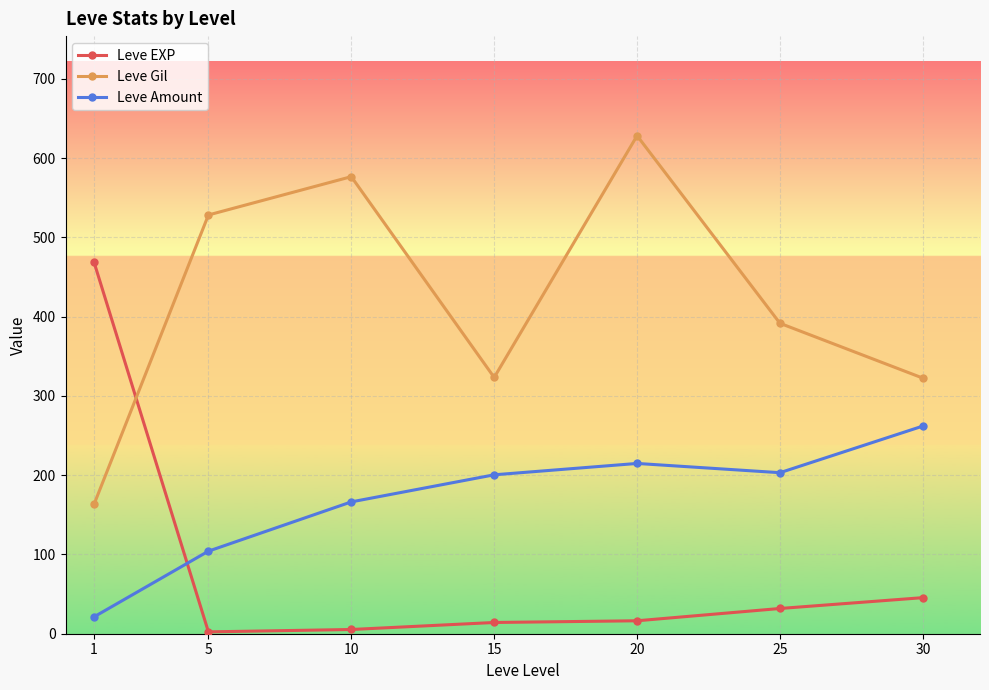

At how many categories does at least one series exceed 583?

1